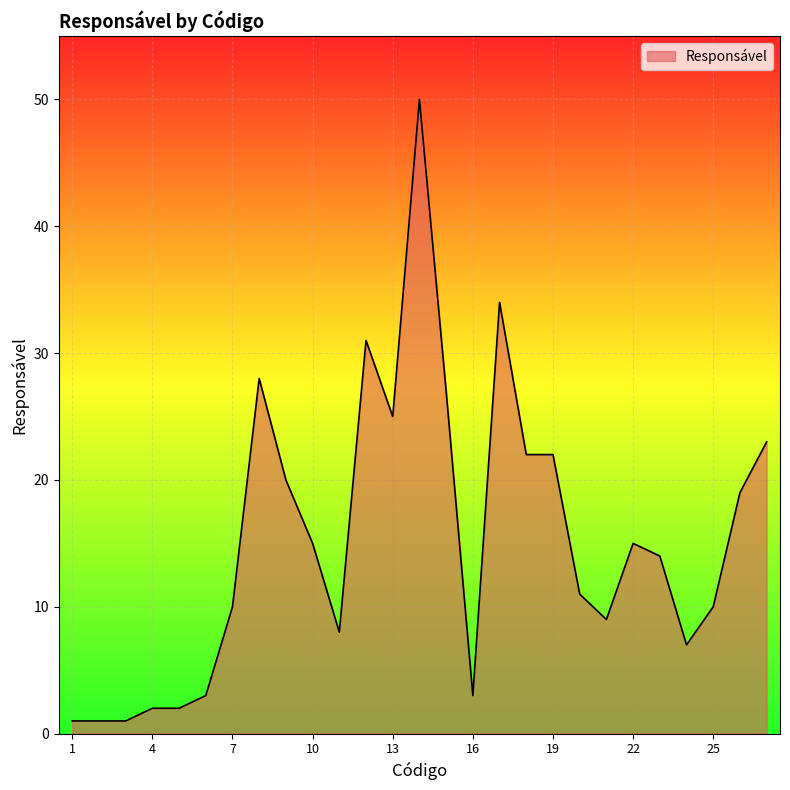

How many series are shown in this chart?

1